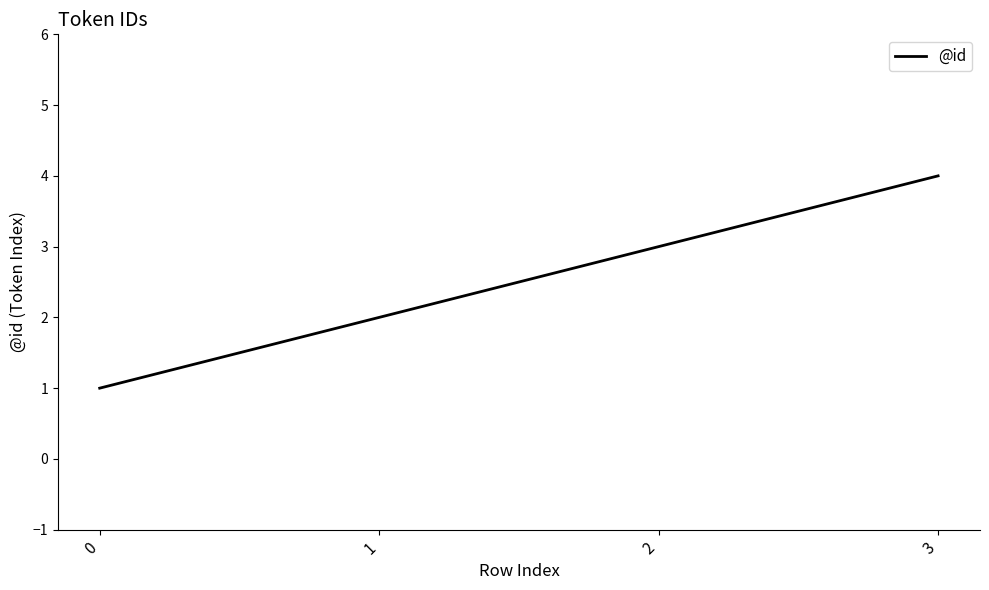

True or false: the data has more than 0 interior local peaks.

False